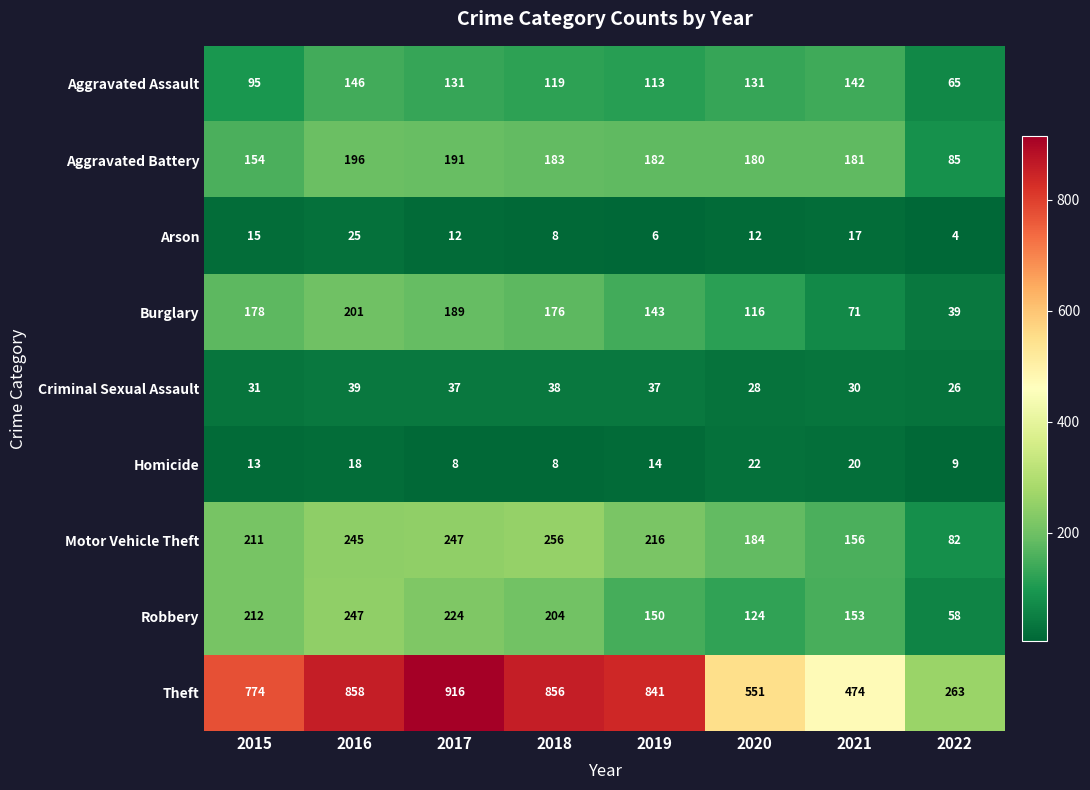

Which series has the largest total across all categories?

Theft